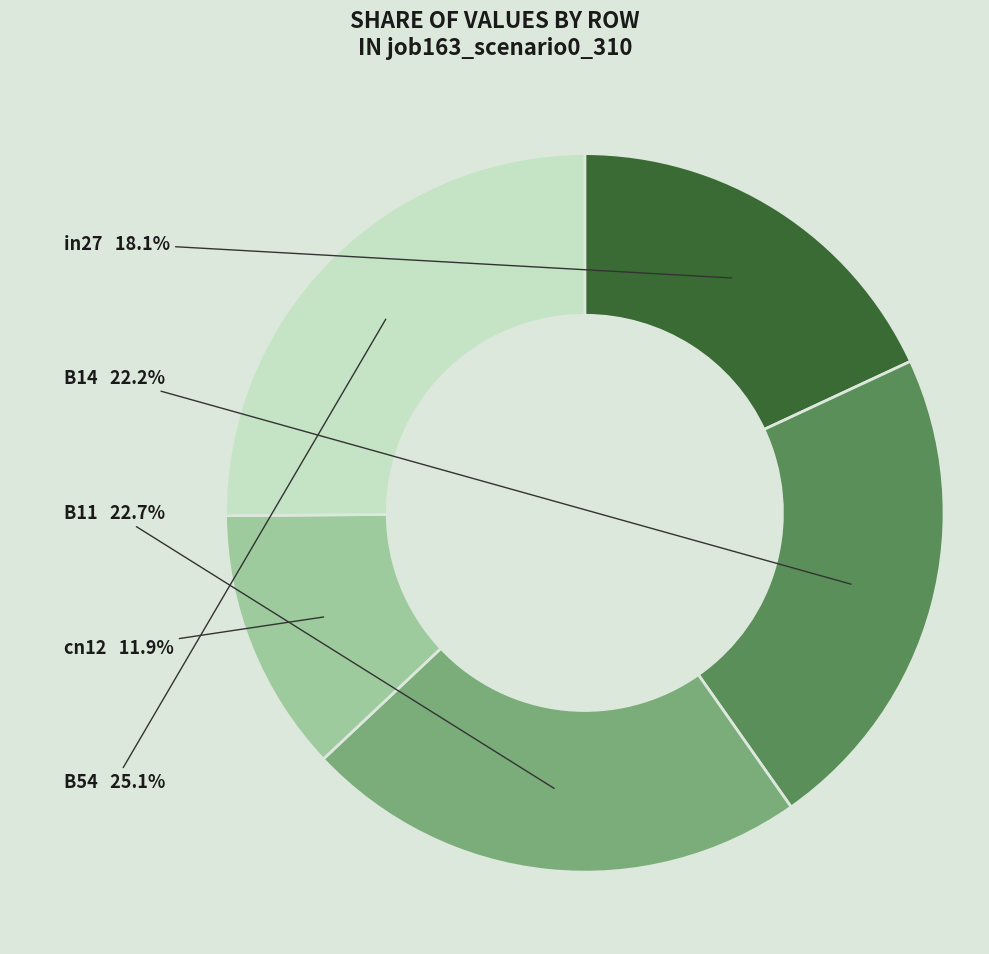

Between B54 and cn12, which is larger?

B54